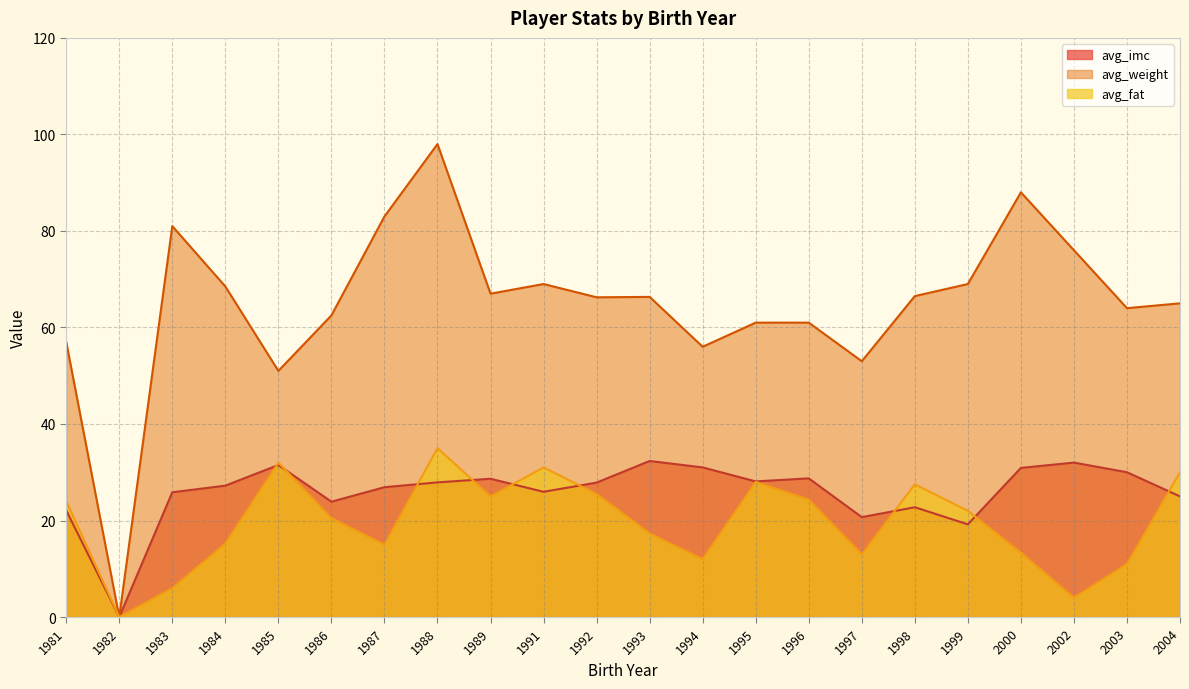

Where is the first local maximum for avg_weight?

1983